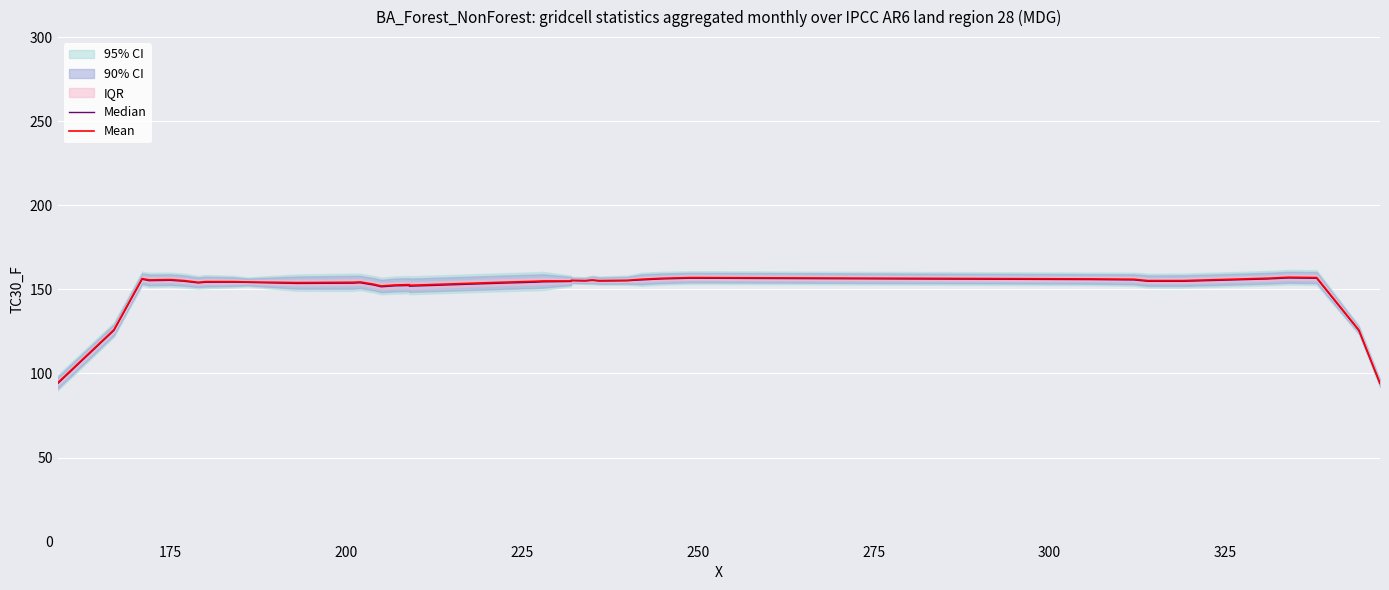

What is the difference between the maximum and minimum values in the Mean series?

63.0